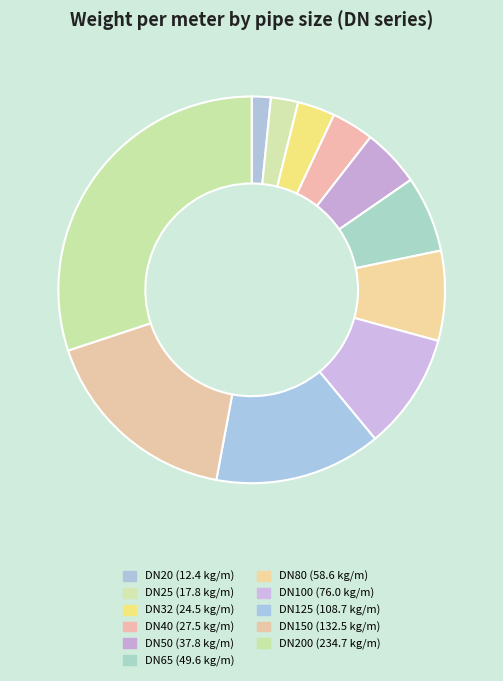

Is there any slice that represents more than half of the pie?

No